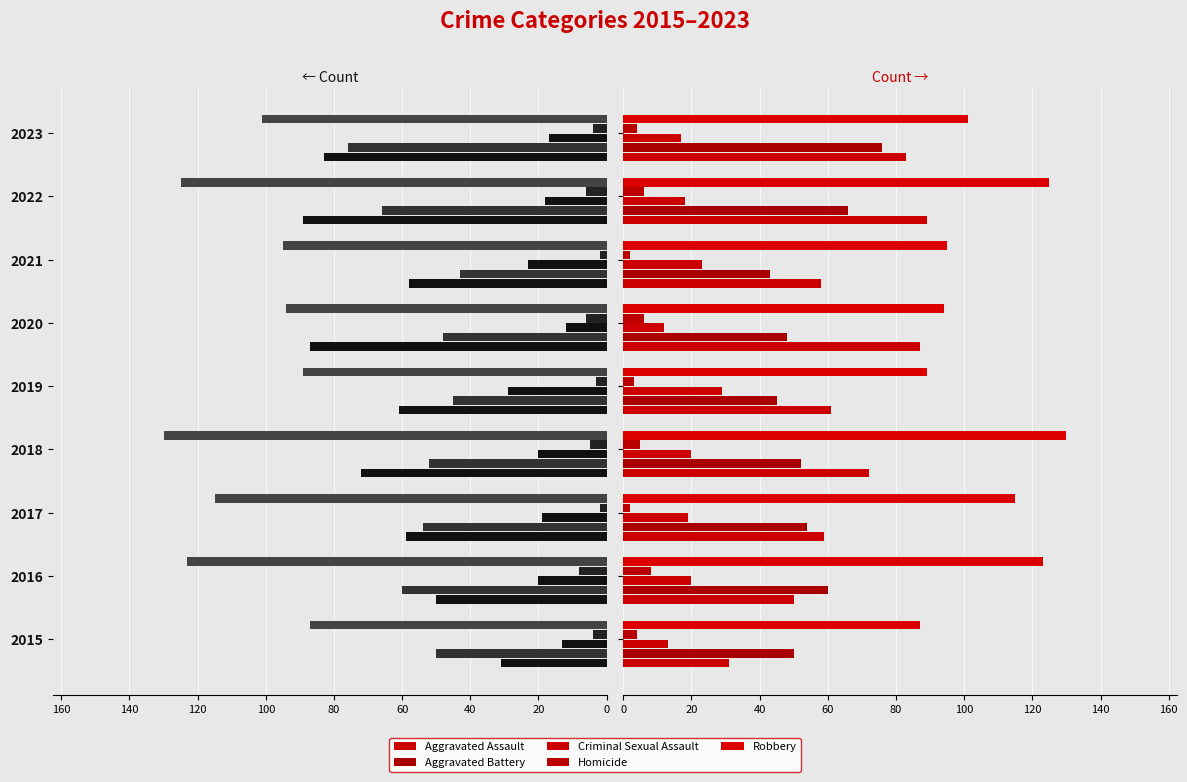

What is the spread (max minus min) of values at 2018?

125